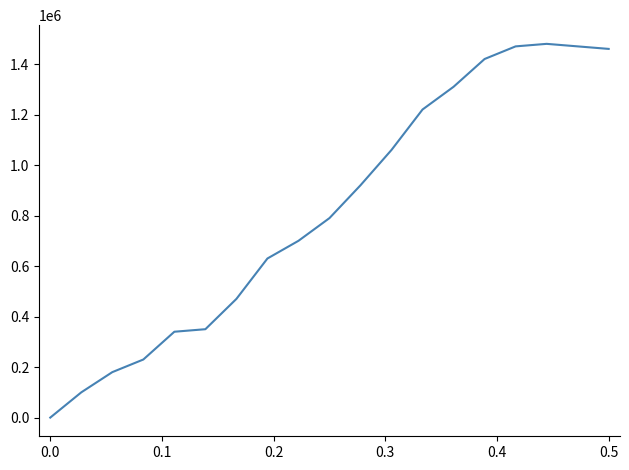

Is this an area chart (filled region under the line)?

No